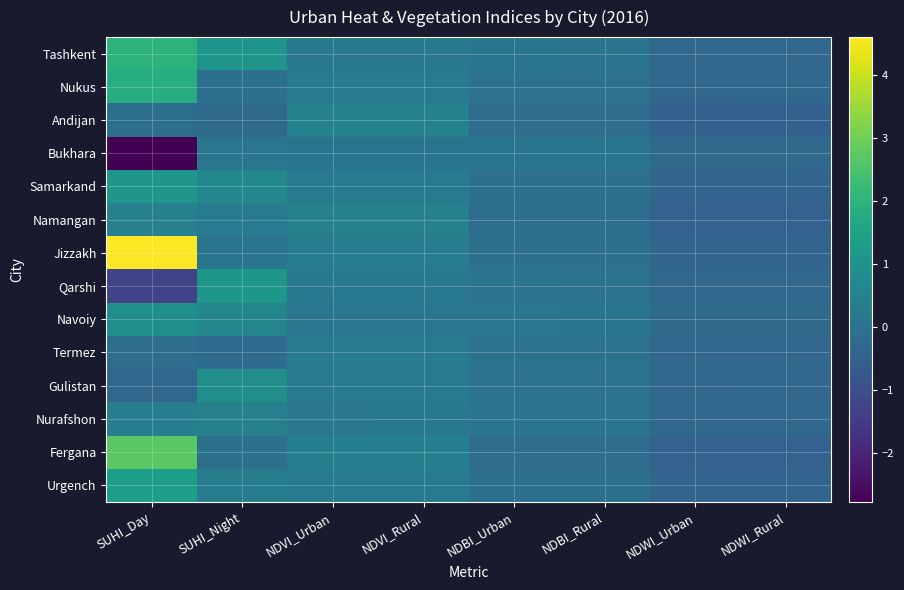

Which series changed the most between NDVI_Urban and NDBI_Rural?

Andijan